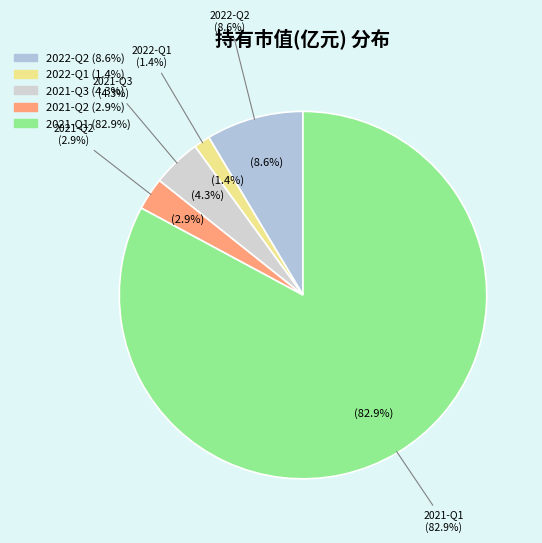

Does 2021-Q2 account for over 50% of the chart?

No